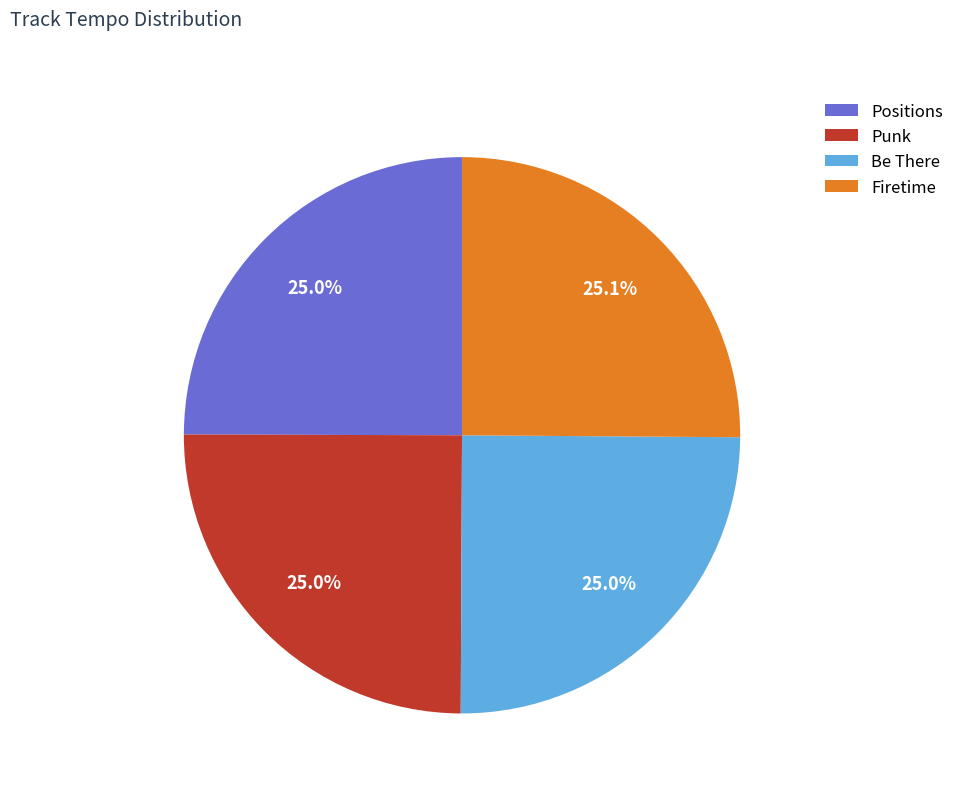

Do Positions and Firetime together represent more than half of the pie?

Yes